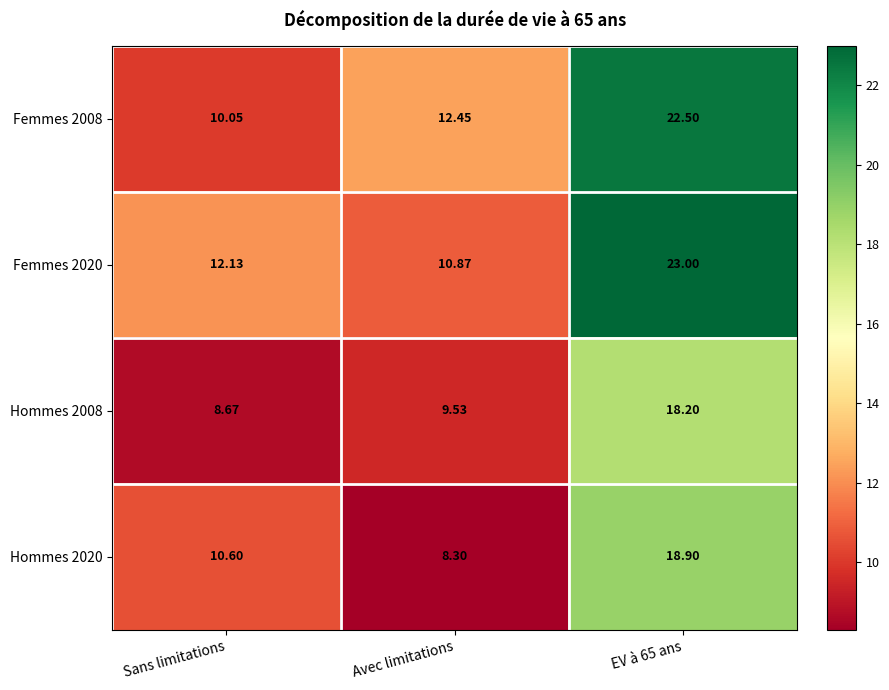

At which category does the chart reach its minimum across all series?

Avec limitations